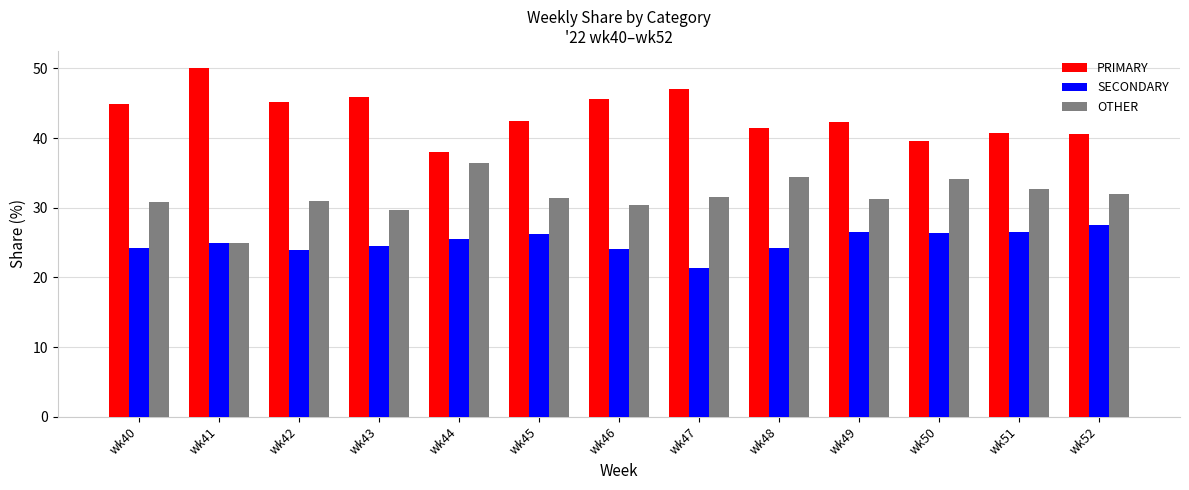

The value of PRIMARY at wk41 is 50.0. True or false?

True